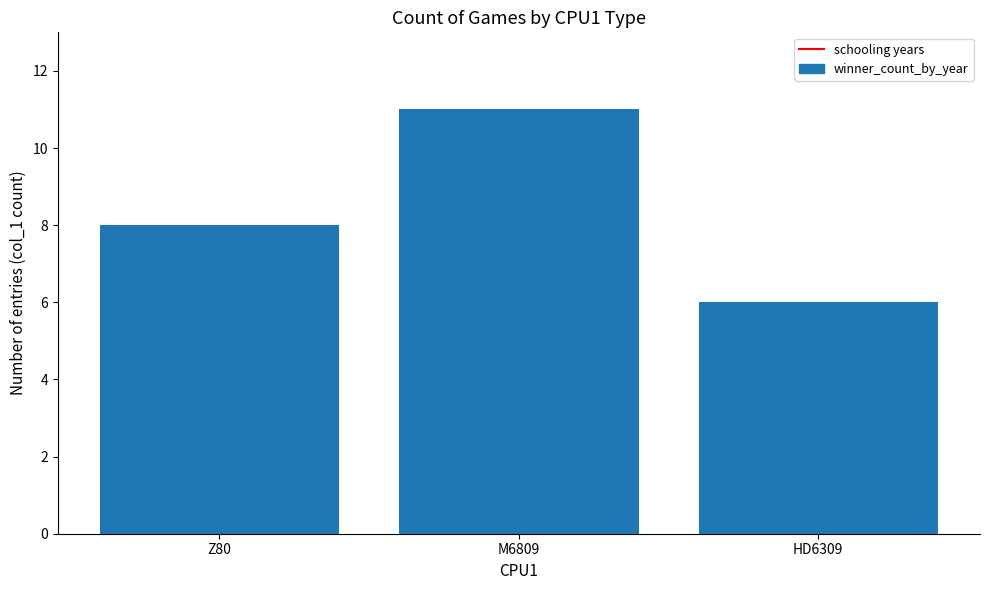

Reading left to right, extract all data points from this chart.

8	11	6